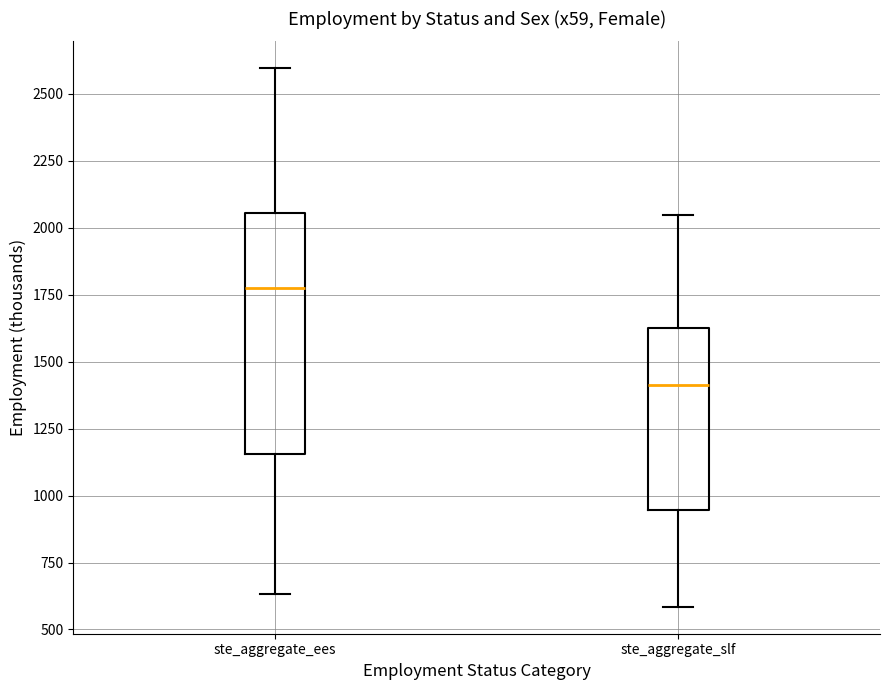

Which box is the tallest, from its lower edge to its upper edge?

ste_aggregate_ees